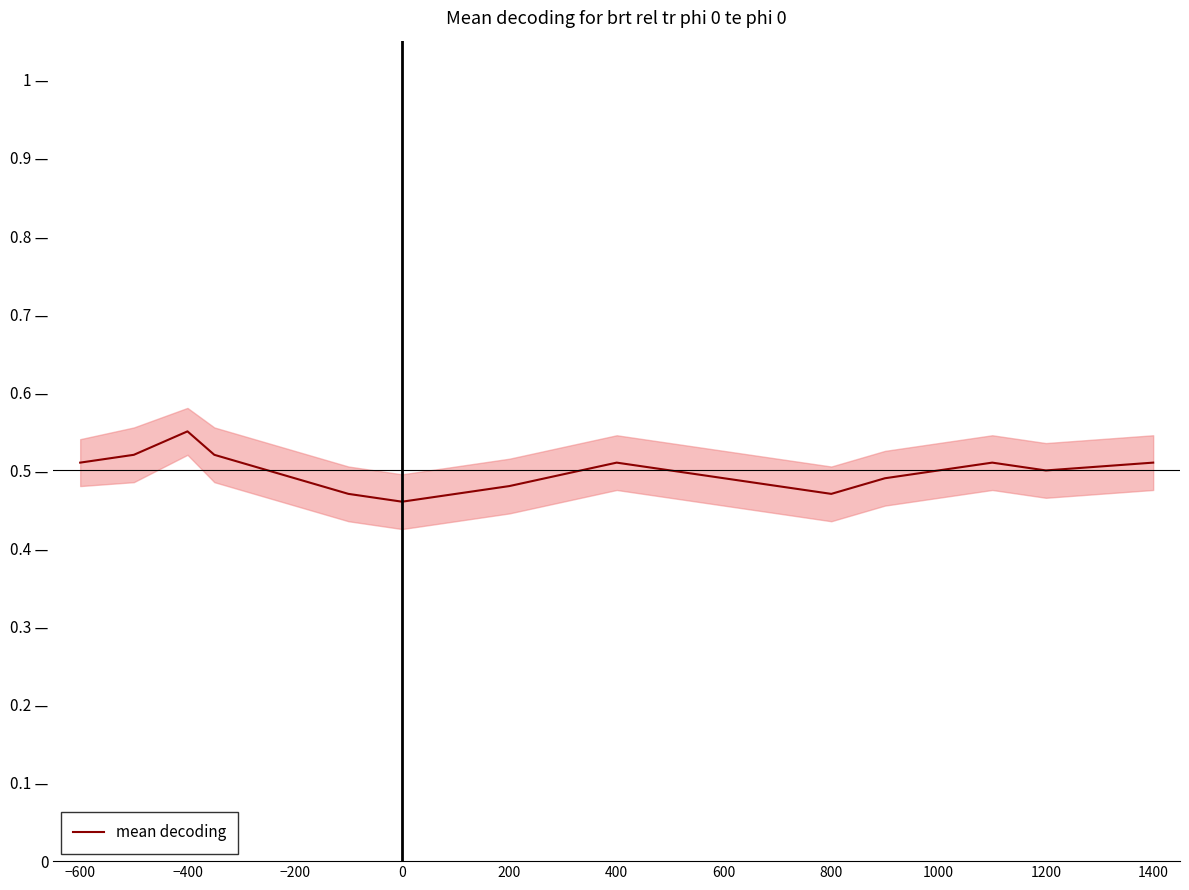

True or false: the data has more than 2 interior local peaks.

True